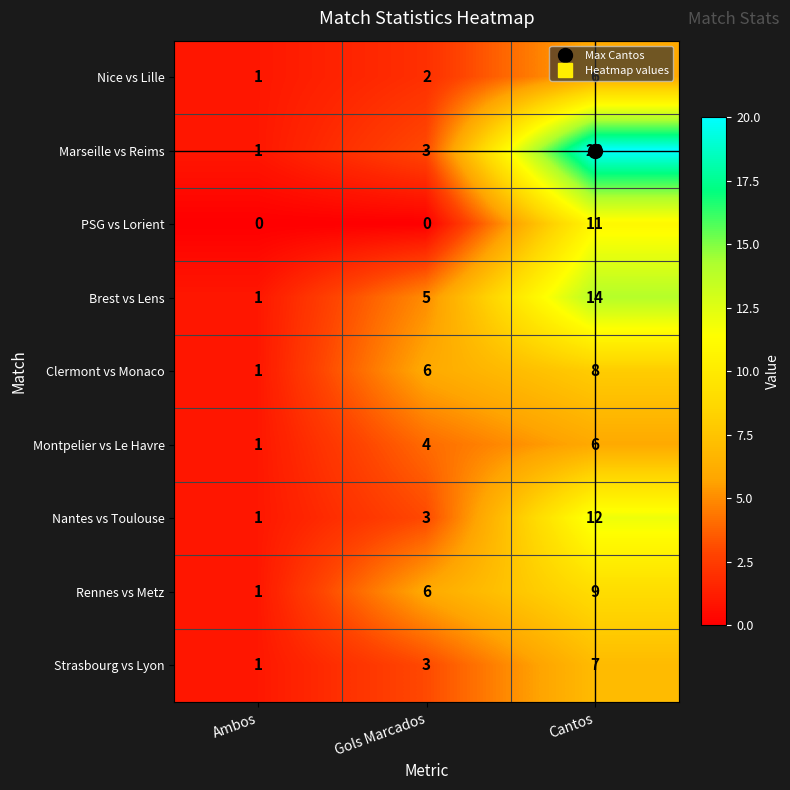

Which series has the largest range (max minus min)?

Marseille vs Reims